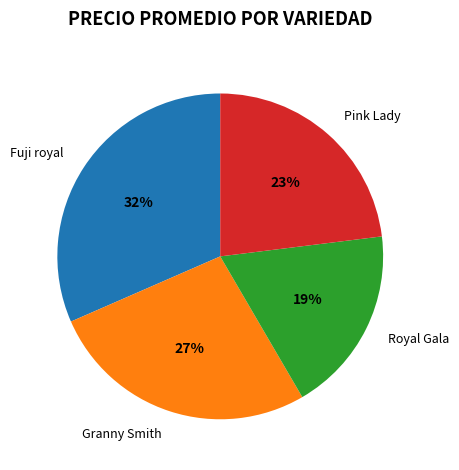

Is there any slice that represents more than half of the pie?

No